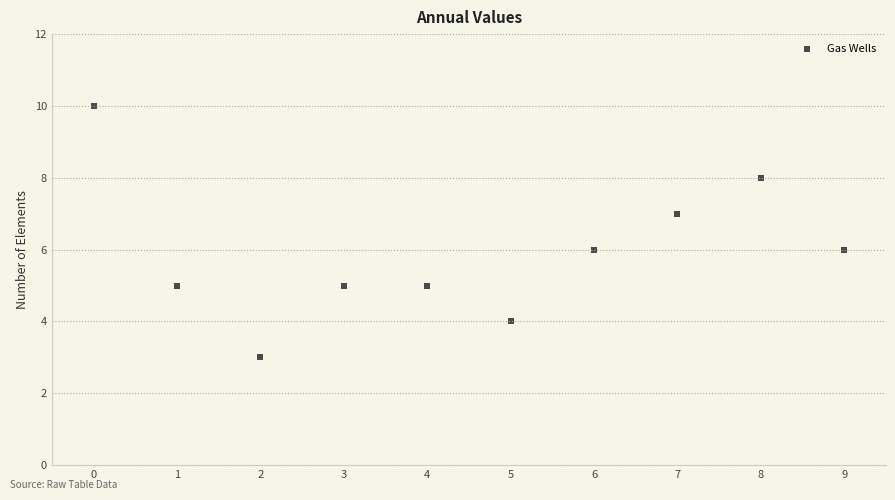

What is the range of Y values (max minus min)?

7